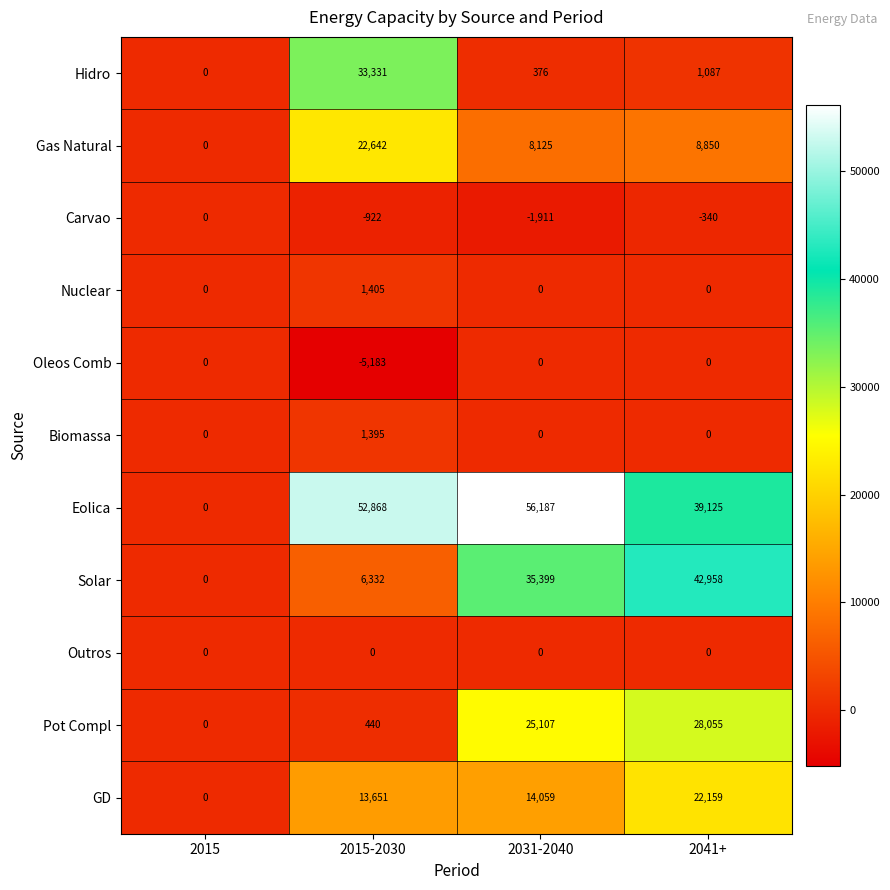

Rank the categories by Hidro value from lowest to highest.

2015, 2031-2040, 2041+, 2015-2030